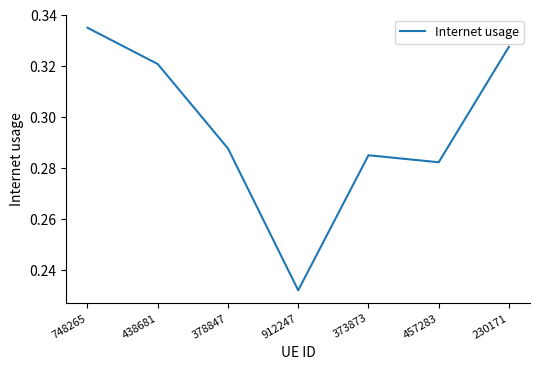

At which label is the value closest to 0?

912247